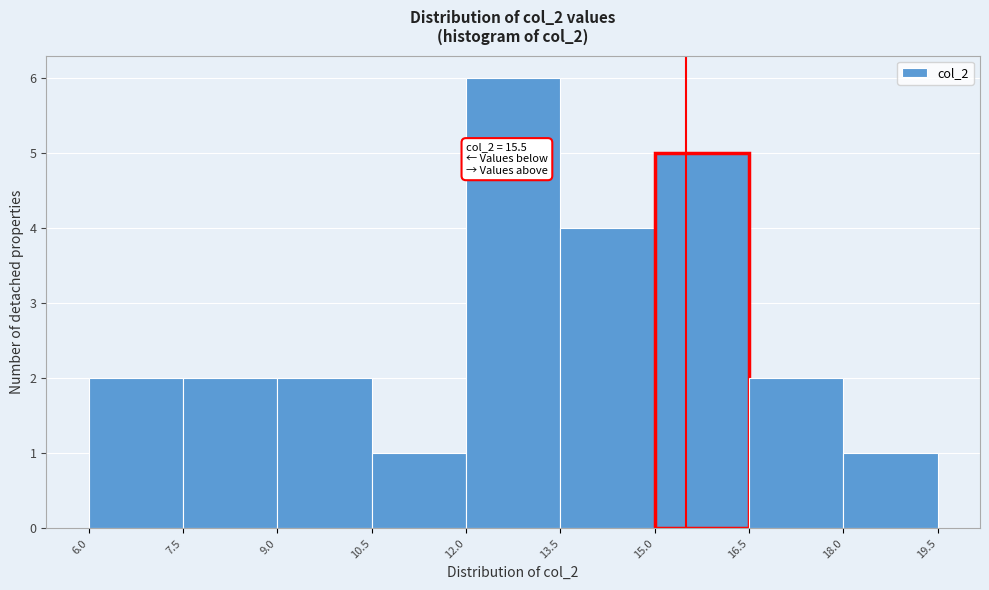

Which range on the x-axis has the tallest bar?

12.0 to 13.5